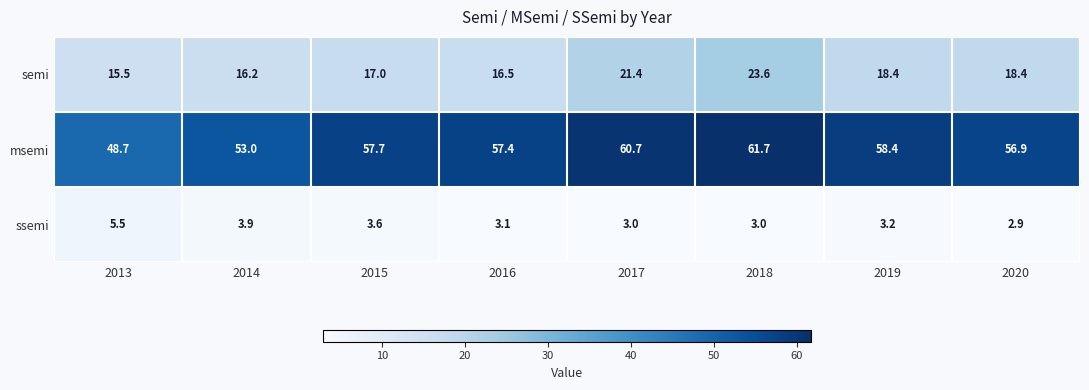

What is the difference between the semi values at 2015 and 2016?

0.5